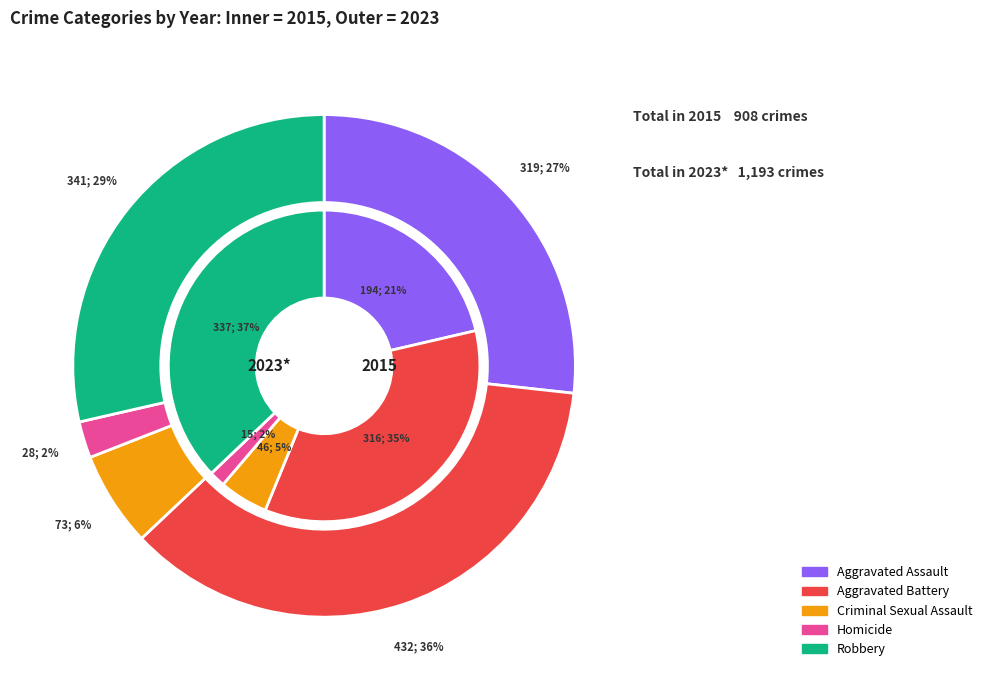

What is the largest slice in the pie chart?

Robbery